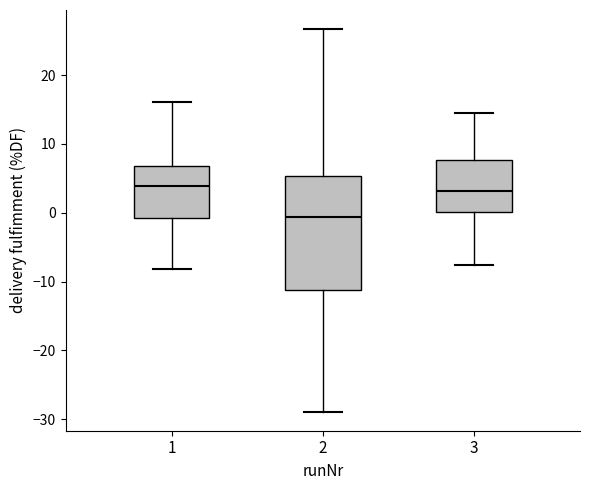

Reading left to right, transcribe this box plot: for each box, give where its median line is, the range the box spans, and where its two whiskers end, as read against the y-axis. The values are not printed on the chart, so give them approximately, as read against the axis.

1: median 4, box -1 to 7, whiskers -8 to 16
2: median -1, box -11 to 5, whiskers -29 to 27
3: median 3, box 0 to 8, whiskers -8 to 14